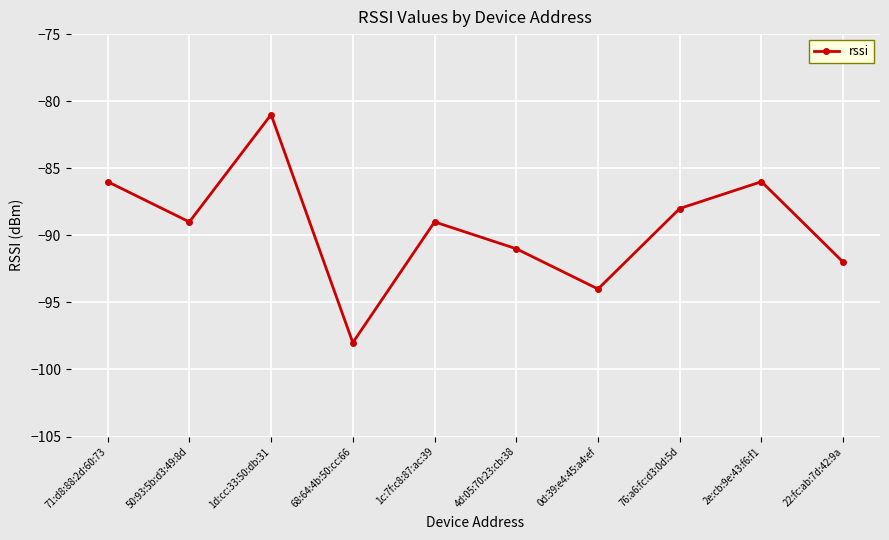

Is this an area chart (filled region under the line)?

No